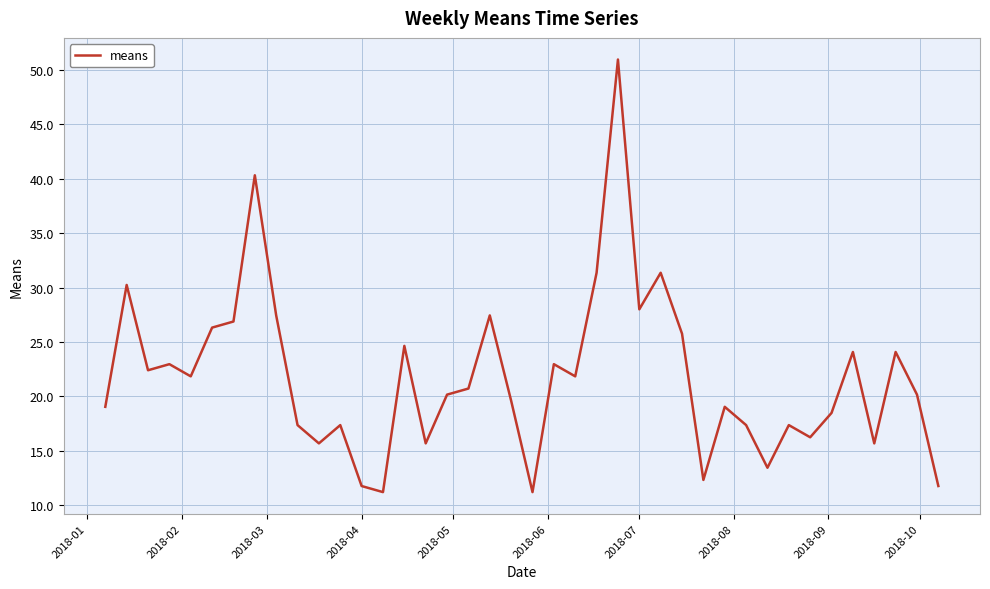

What is the maximum value shown in the chart?

51.0